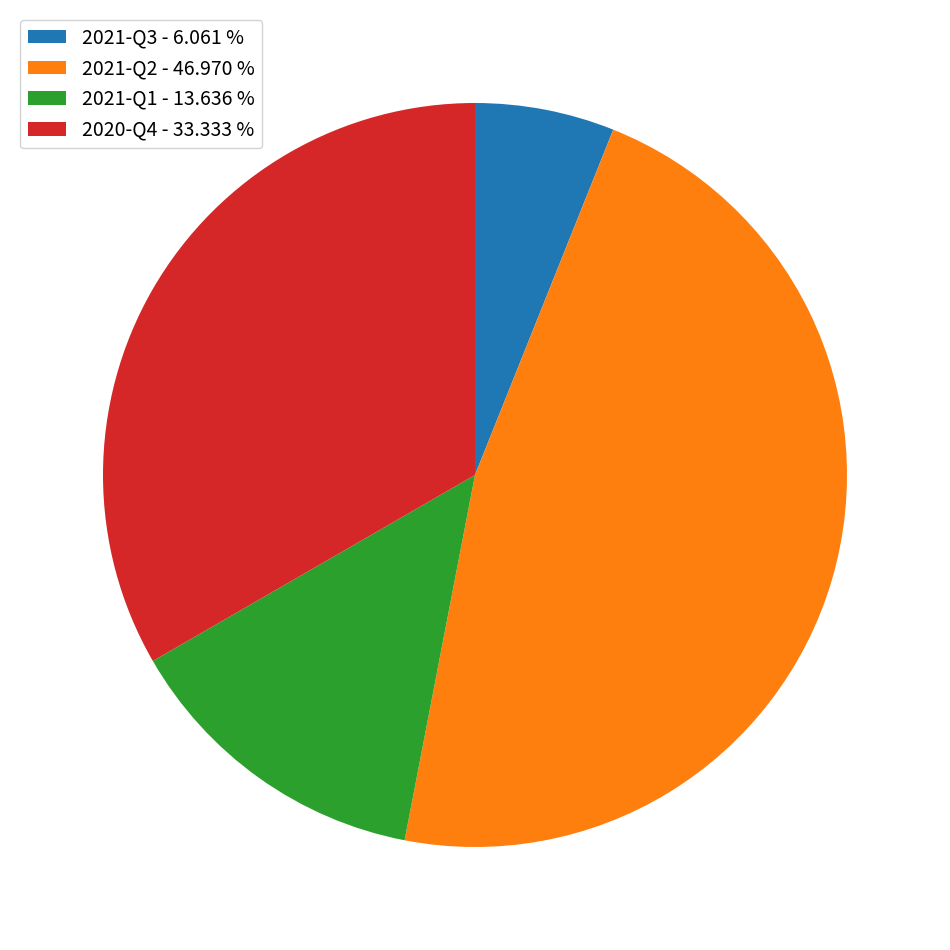

Between 2021-Q2 - 46.970 % and 2021-Q3 - 6.061 %, which is larger?

2021-Q2 - 46.970 %